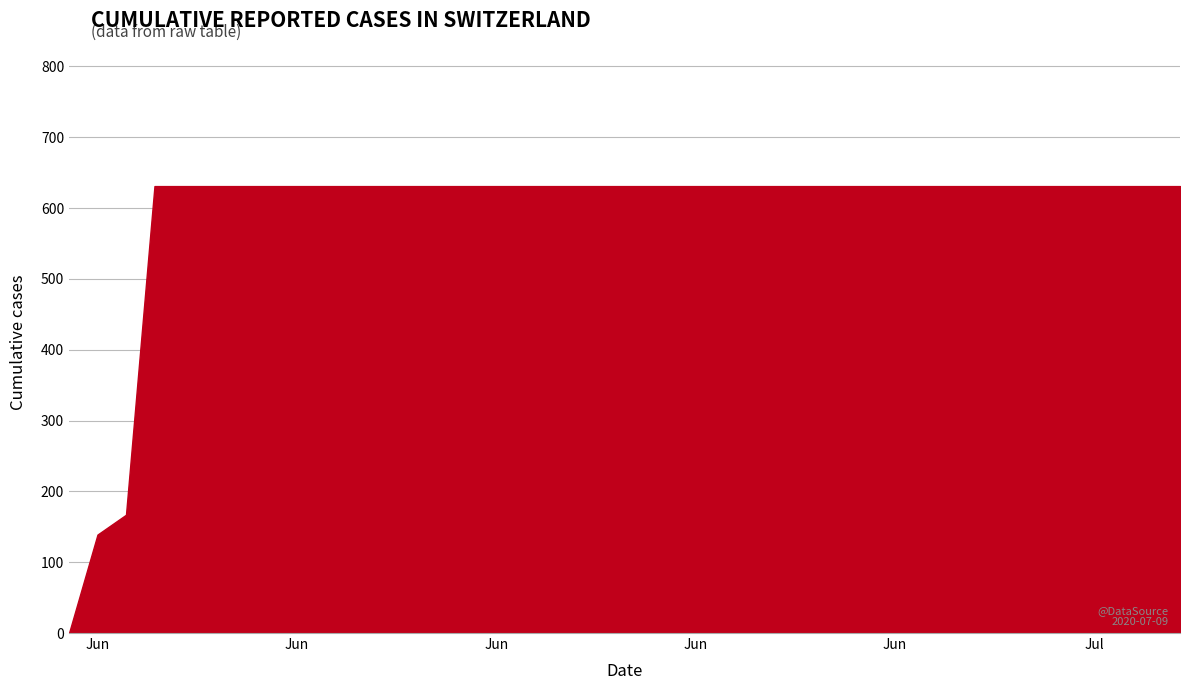

What is the difference between the maximum and minimum values?

631